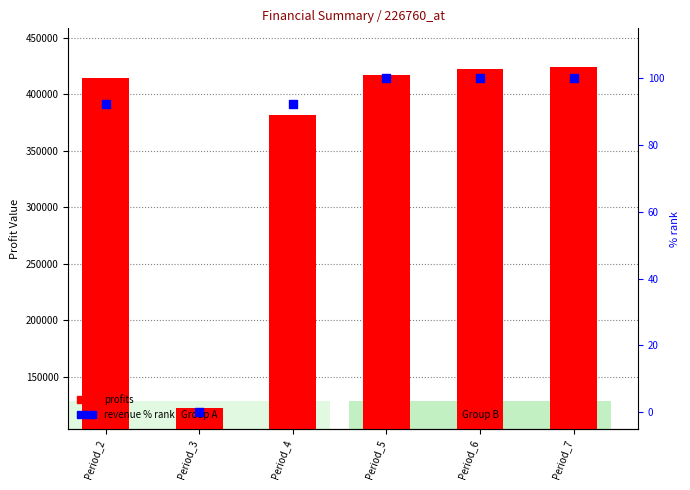

At which category is the sum across all series the highest?

Period_7